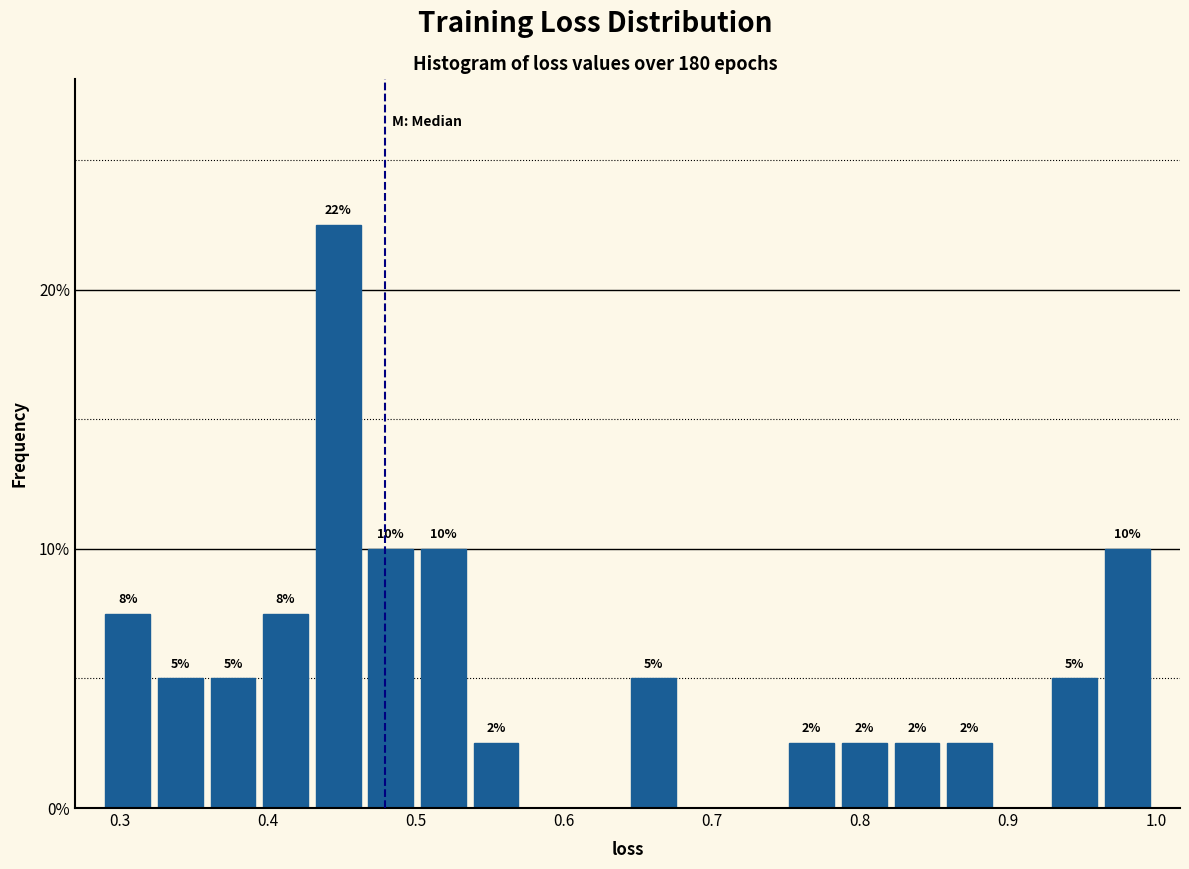

Read against the x-axis, roughly where is the centre of the tallest bar?

0.45